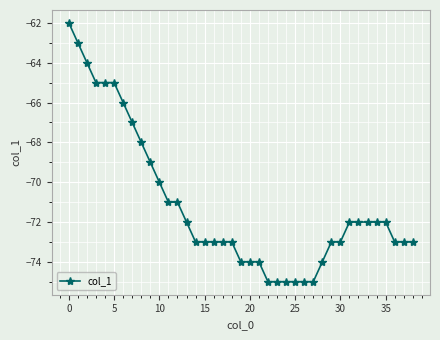

What is the value of the 31st point from the left?

-73